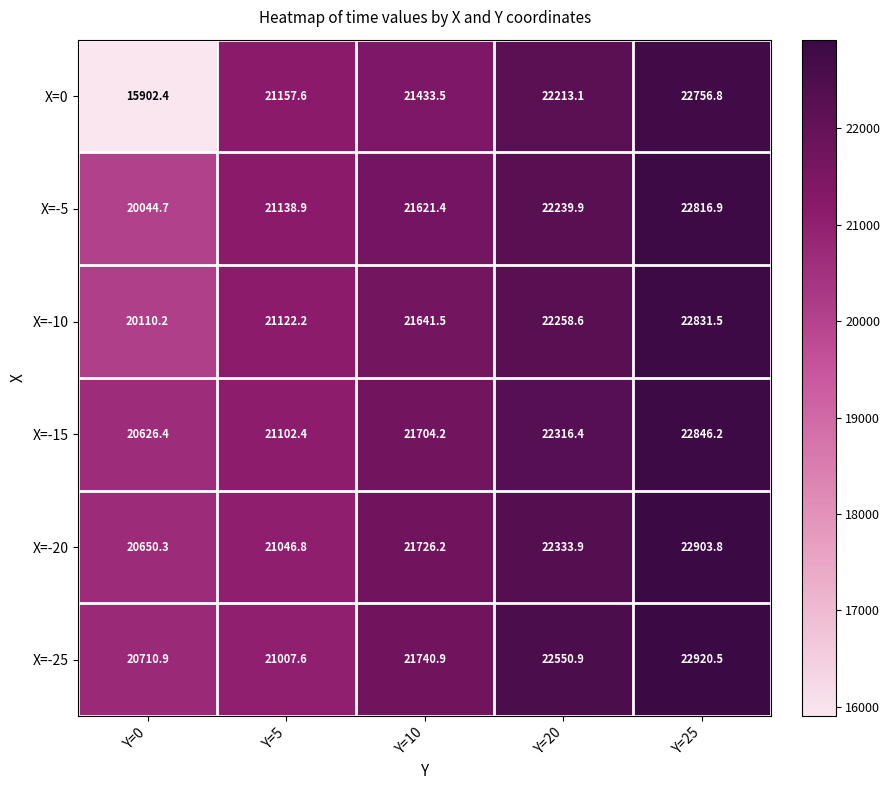

What is the minimum value shown in the chart?

15902.4